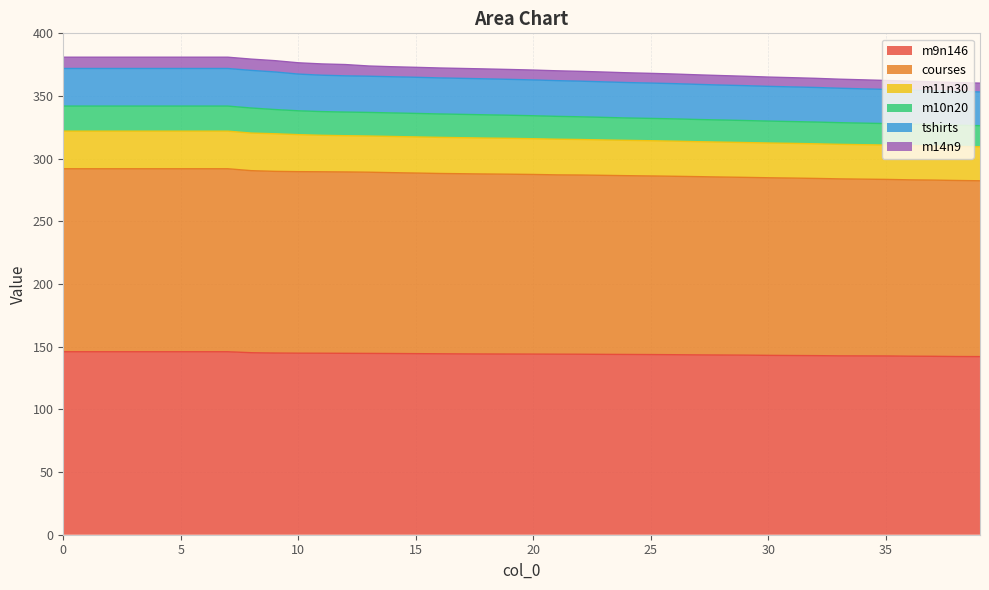

What is the minimum value for m9n146?

142.1